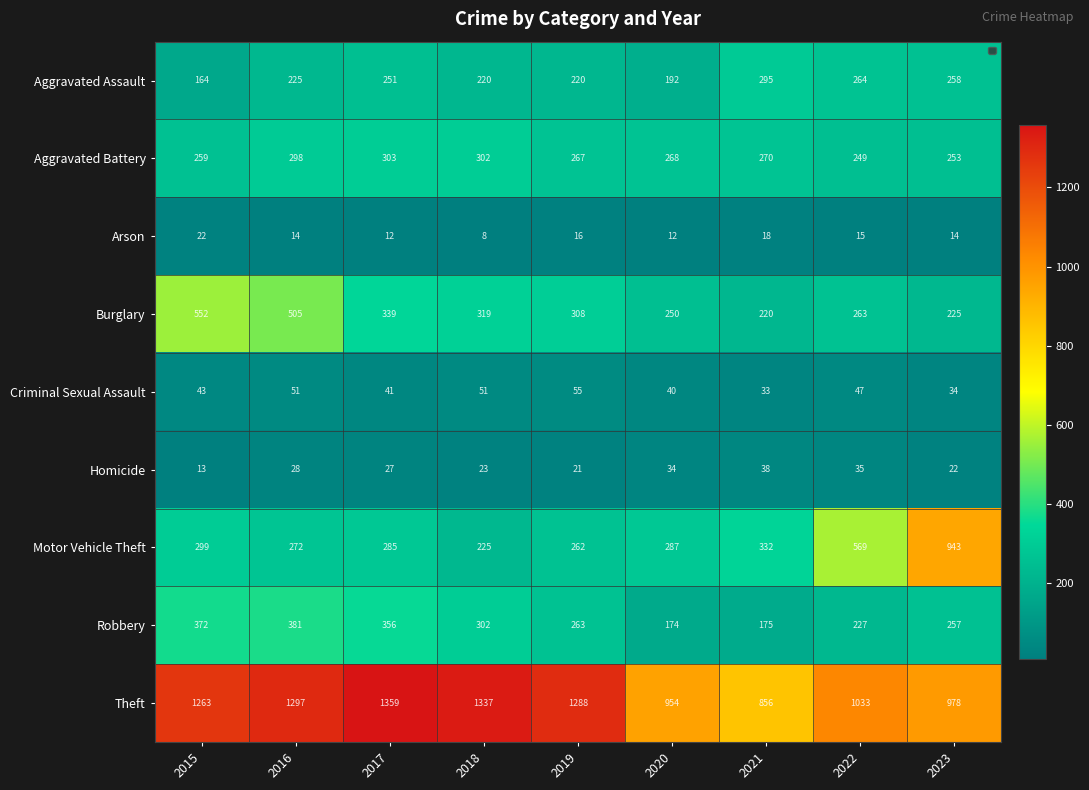

What is the spread (max minus min) of values at 2015?

1250